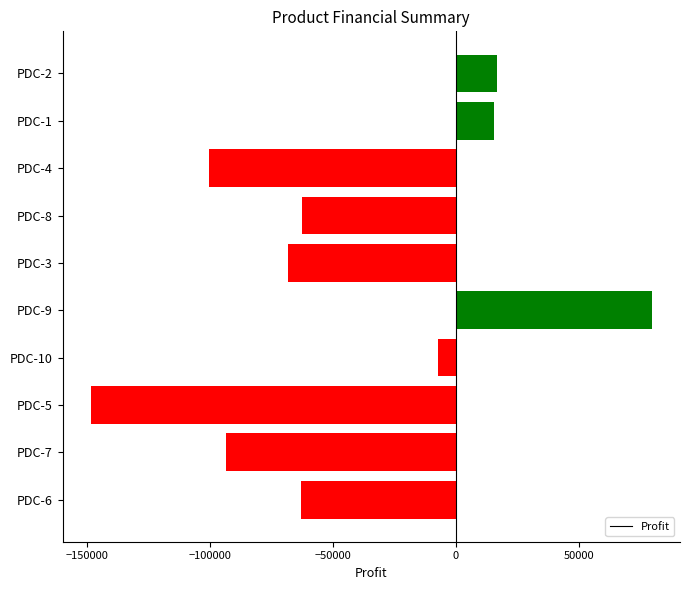

Is it true that the value at PDC-7 is -93248?

True